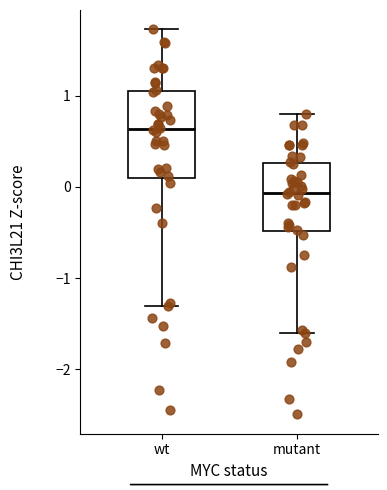

Reading left to right, transcribe this box plot: for each box, give where its median line is, the range the box spans, and where its two whiskers end, as read against the y-axis. The values are not printed on the chart, so give them approximately, as read against the axis.

wt: median 0.6, box 0.1 to 1.0, whiskers -1.3 to 1.7
mutant: median -0.1, box -0.5 to 0.3, whiskers -1.6 to 0.8